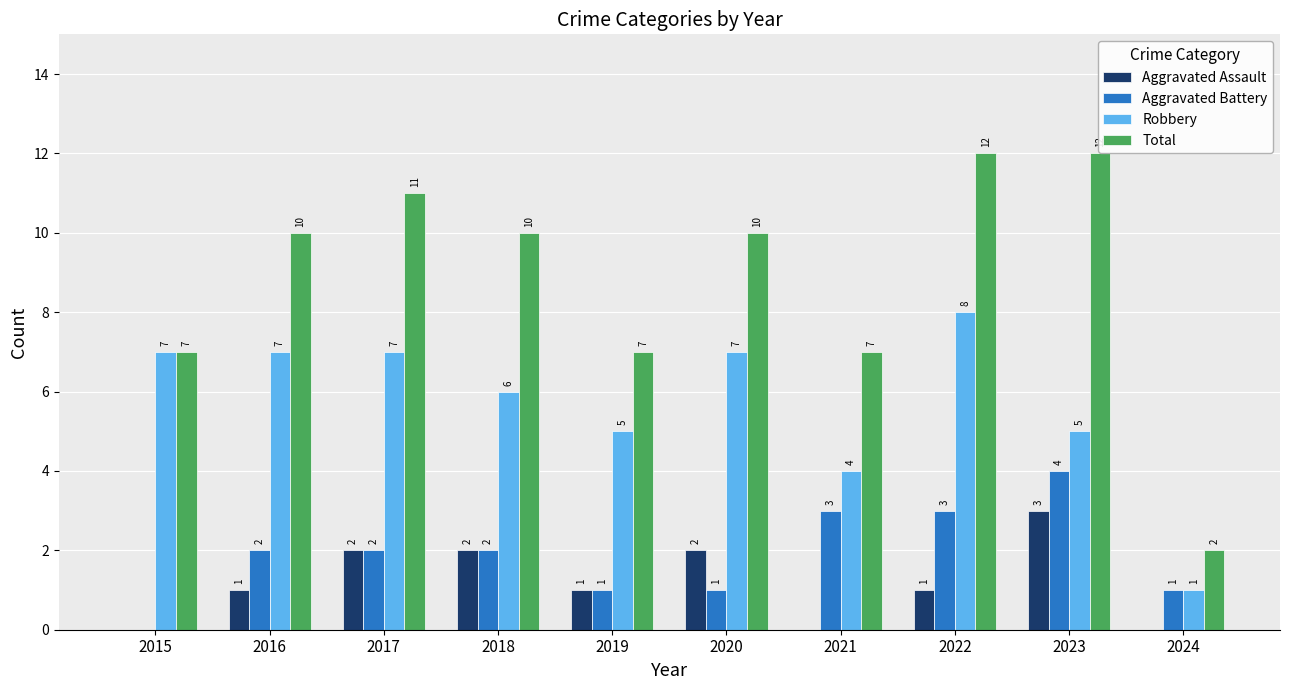

What is the maximum value shown in the chart?

12